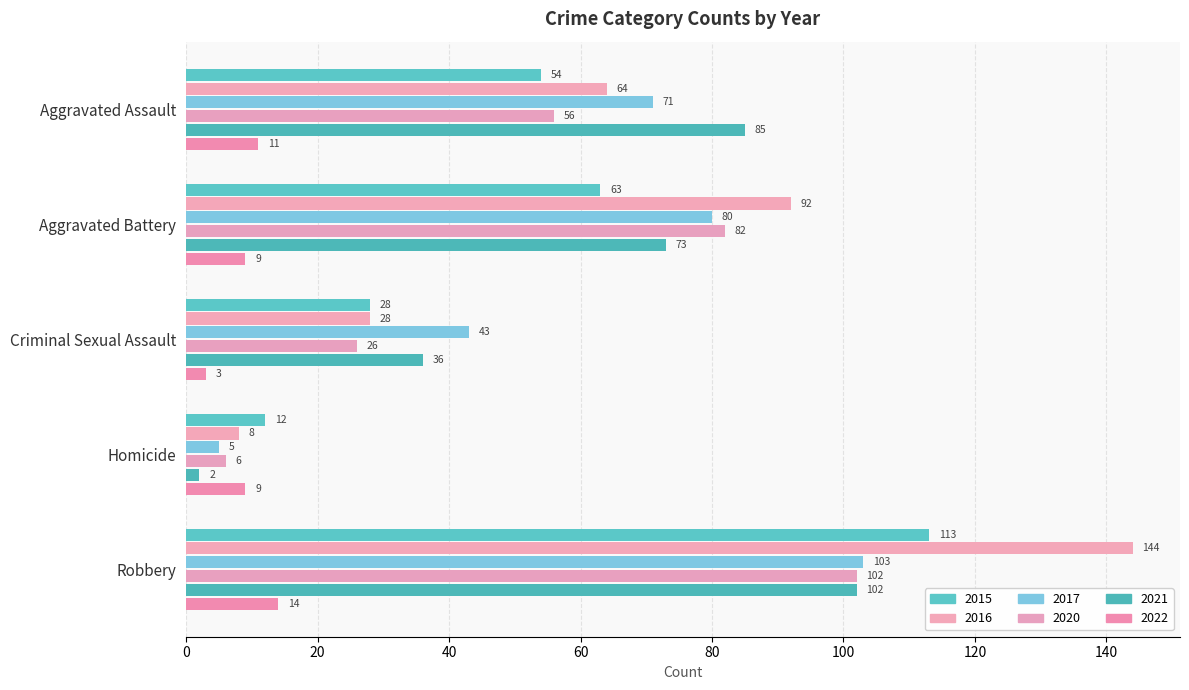

Rank the categories by 2022 value from lowest to highest.

Criminal Sexual Assault, Aggravated Battery, Homicide, Aggravated Assault, Robbery